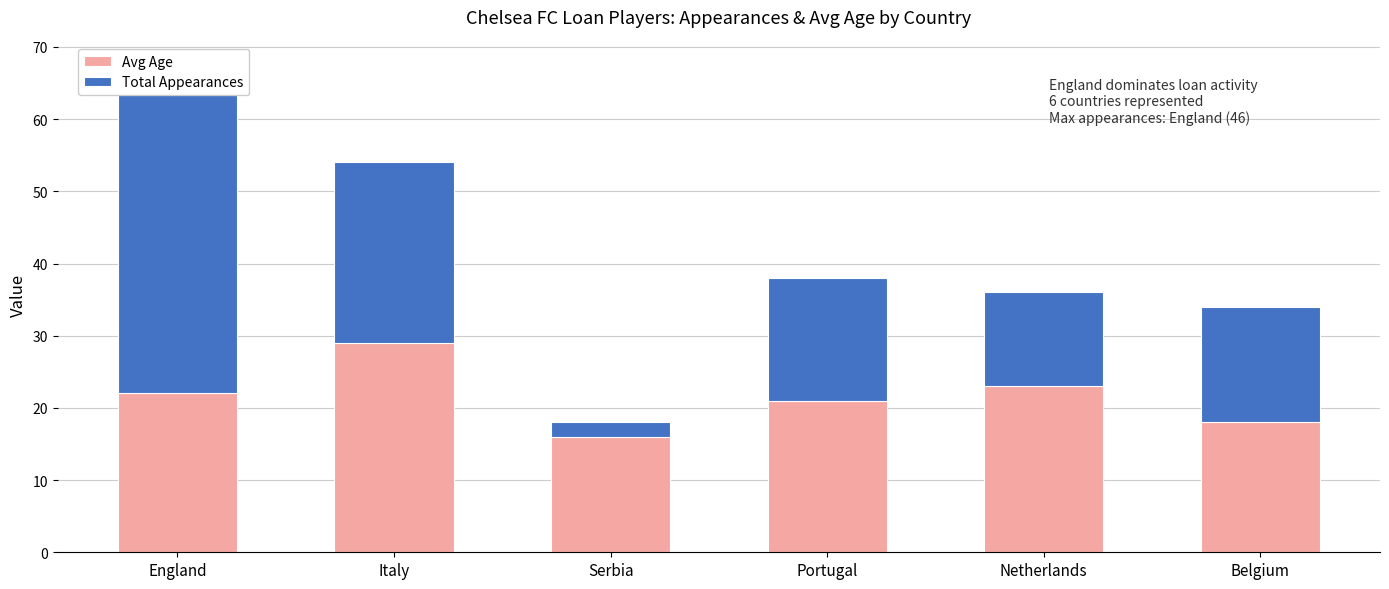

Which series has the largest total across all categories?

Avg Age